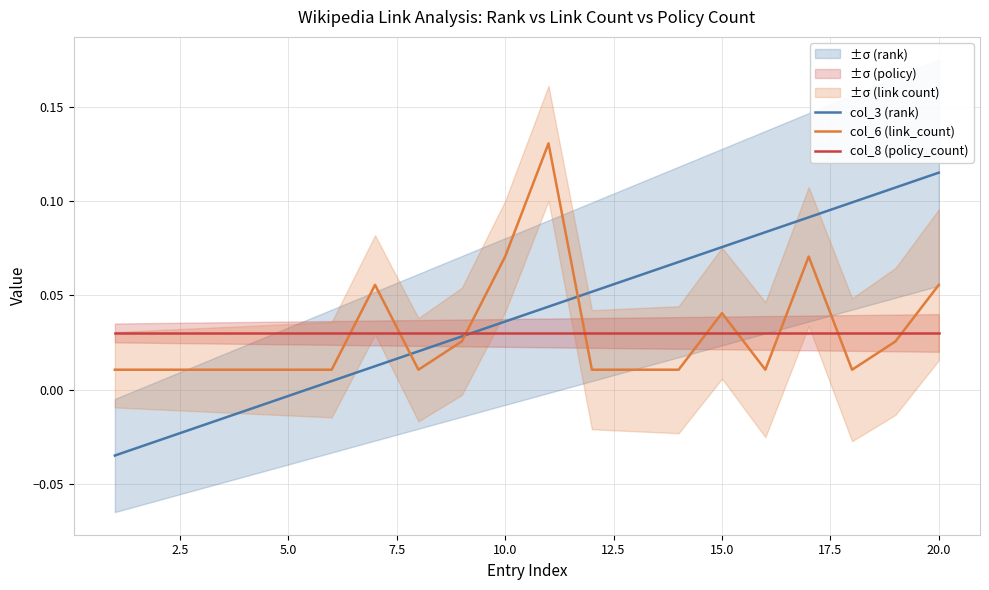

True or false: col_3 (rank) and col_6 (link_count) intersect in this chart.

True